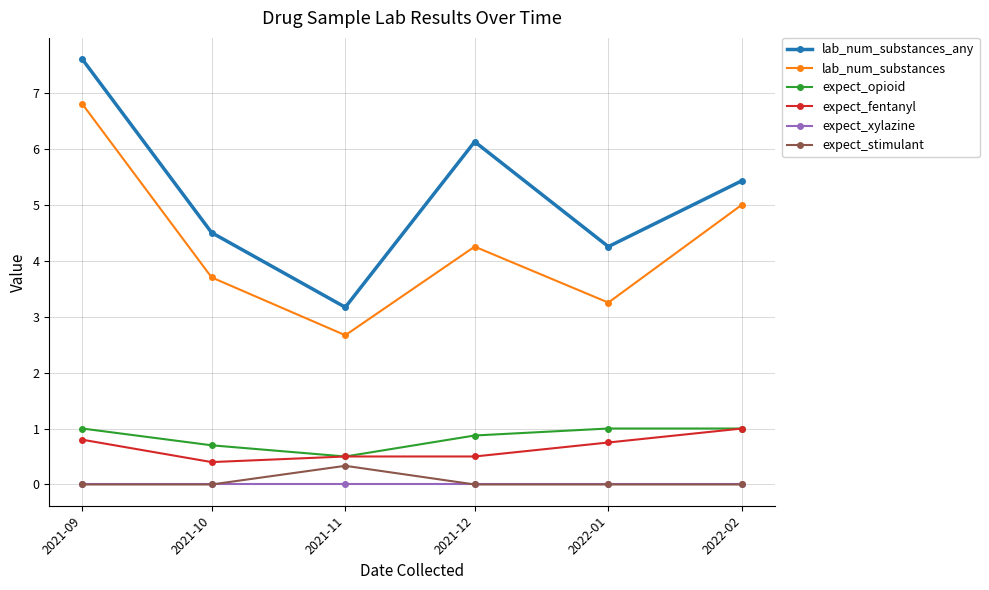

How many series are shown in this chart?

6